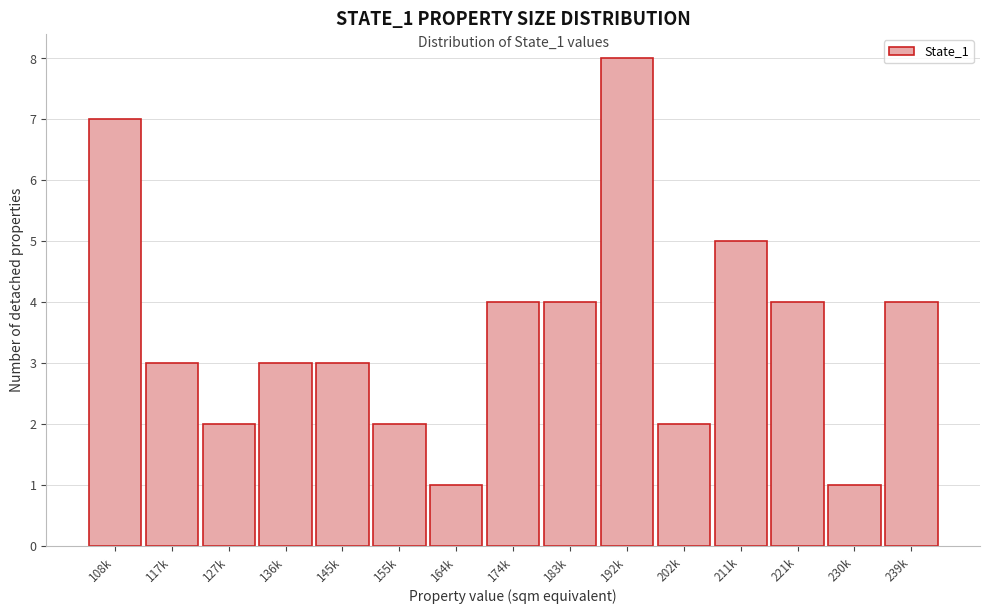

Reading left to right, transcribe all the data shown in this chart.

108k=7	117k=3	127k=2	136k=3	145k=3	155k=2	164k=1	174k=4	183k=4	192k=8	202k=2	211k=5	221k=4	230k=1	239k=4